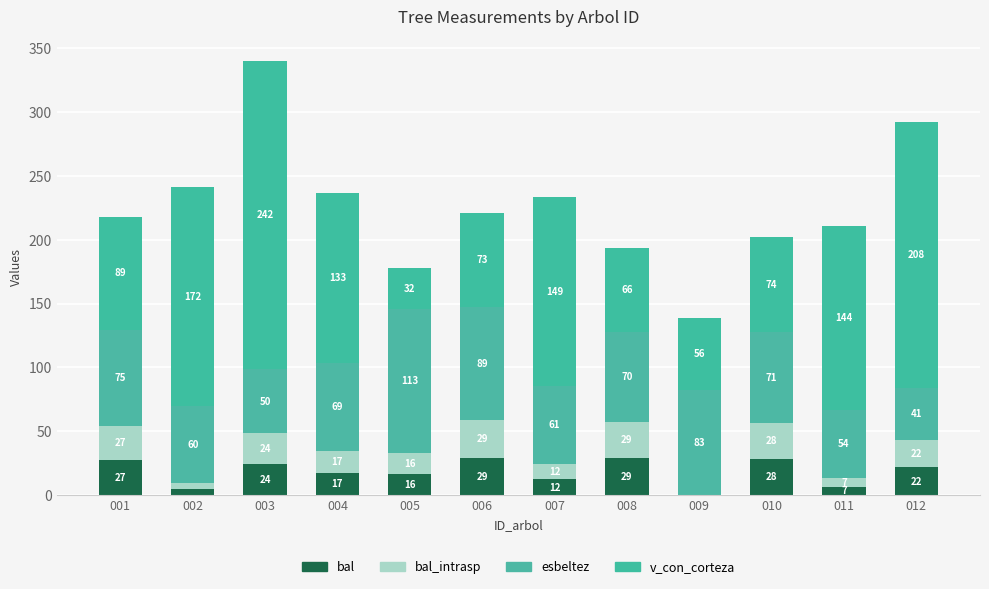

True or false: bal has a value of 2.6 at 007.

False